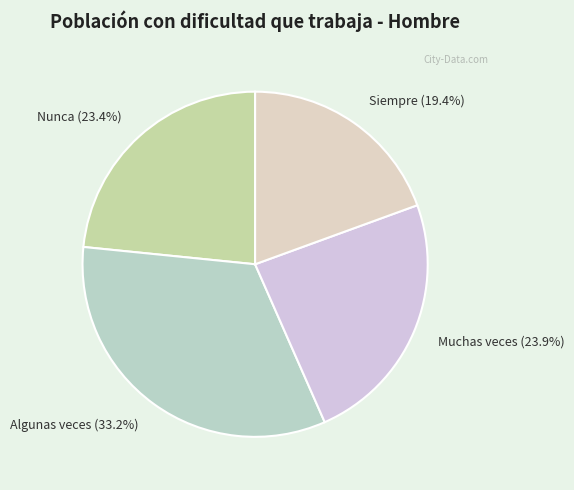

To the nearest percent, what is the difference between the Muchas veces and Siempre slice percentages?

5%